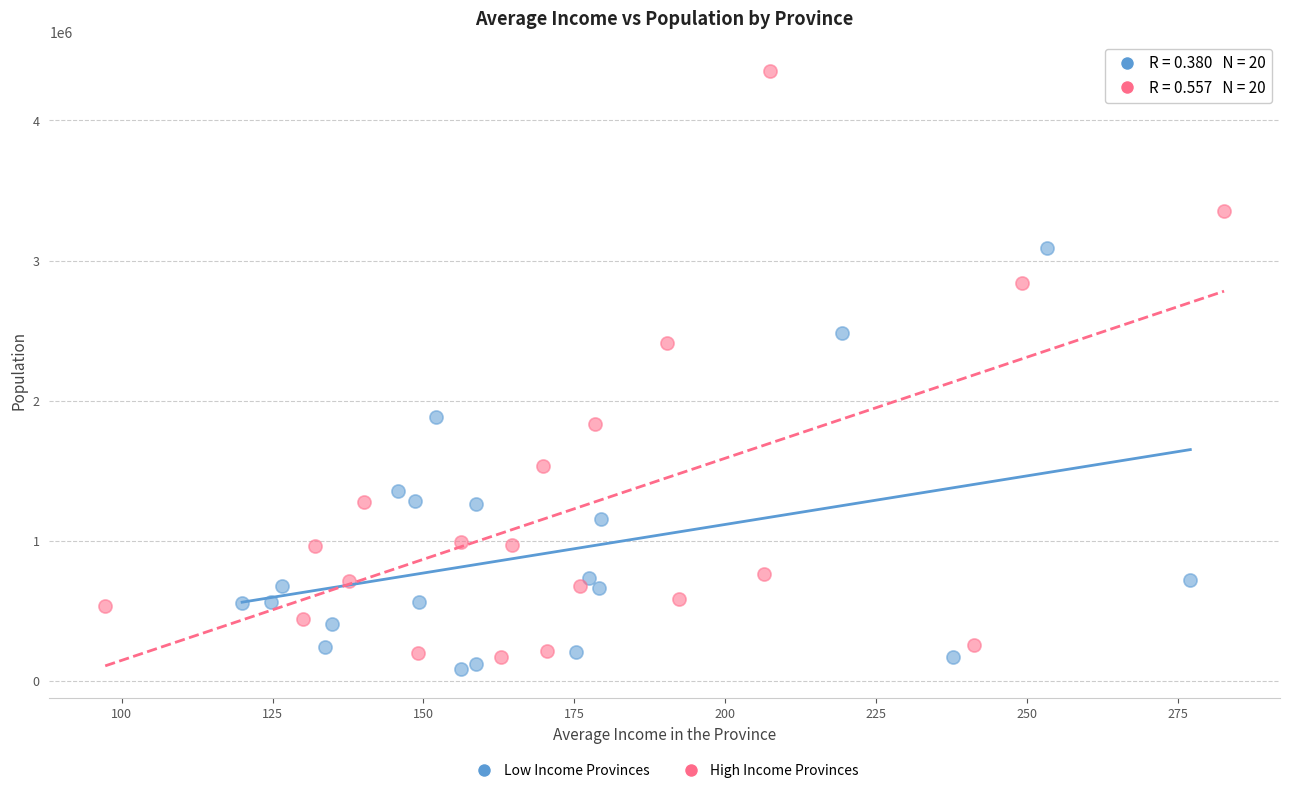

Which series reaches the maximum Y coordinate?

High Income Provinces